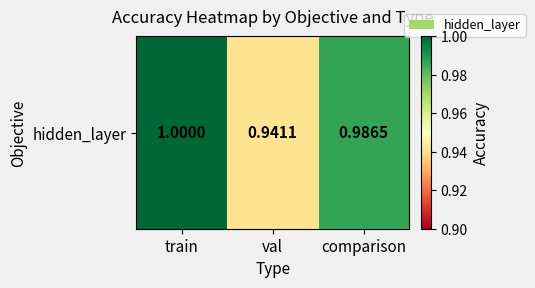

What is the sum of all values?

2.9